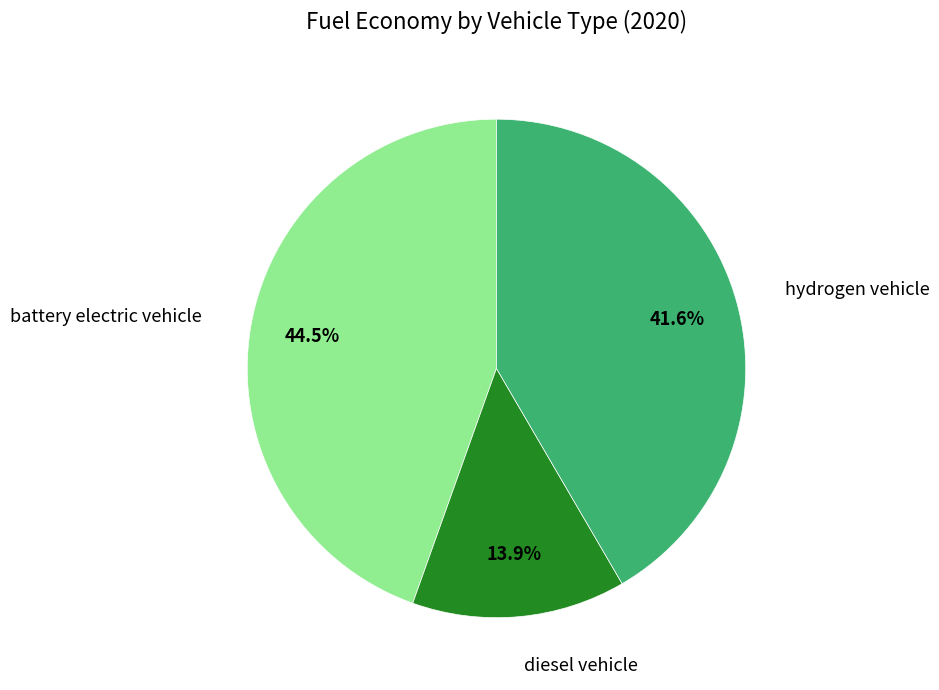

To the nearest percent, what is the average slice percentage?

33%